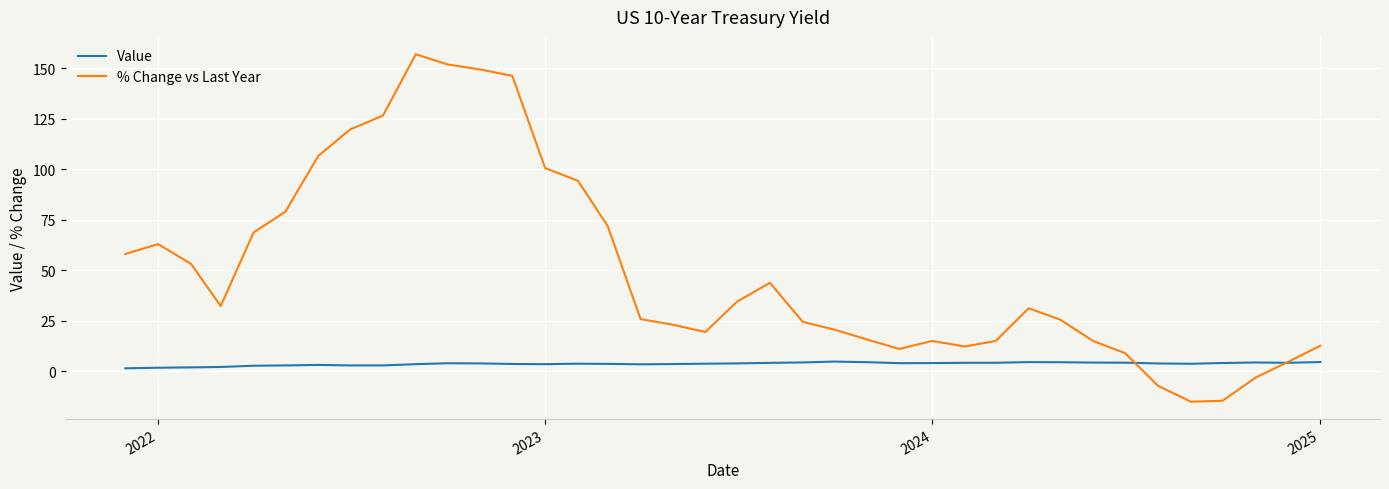

True or false: Value has more than 0 points higher than both neighbors.

True